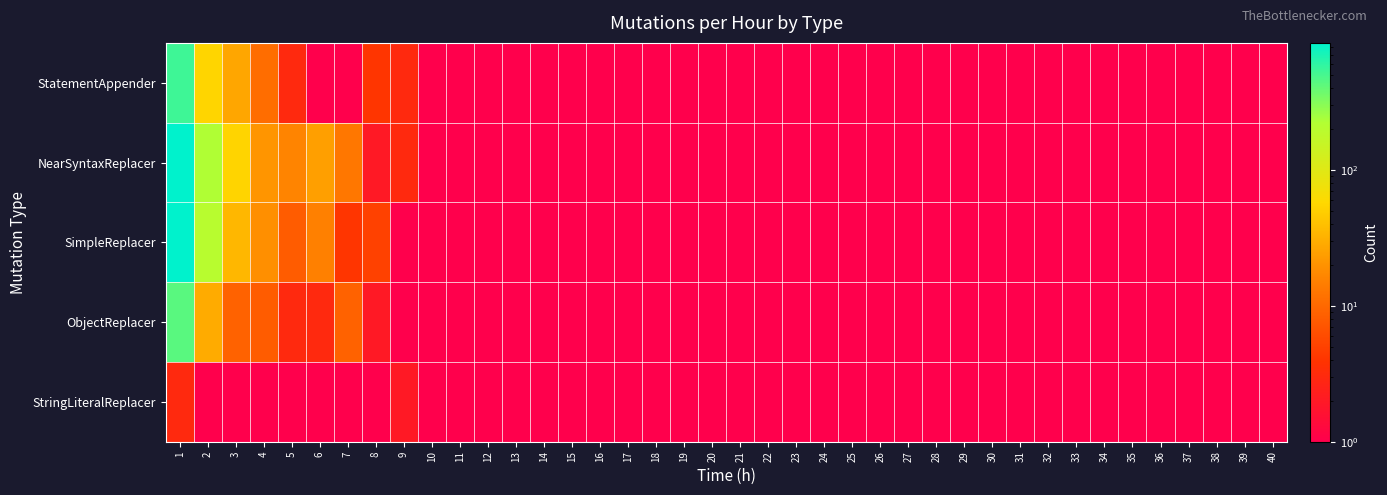

Rank the series at 34 from lowest to highest value.

StatementAppender, NearSyntaxReplacer, SimpleReplacer, ObjectReplacer, StringLiteralReplacer